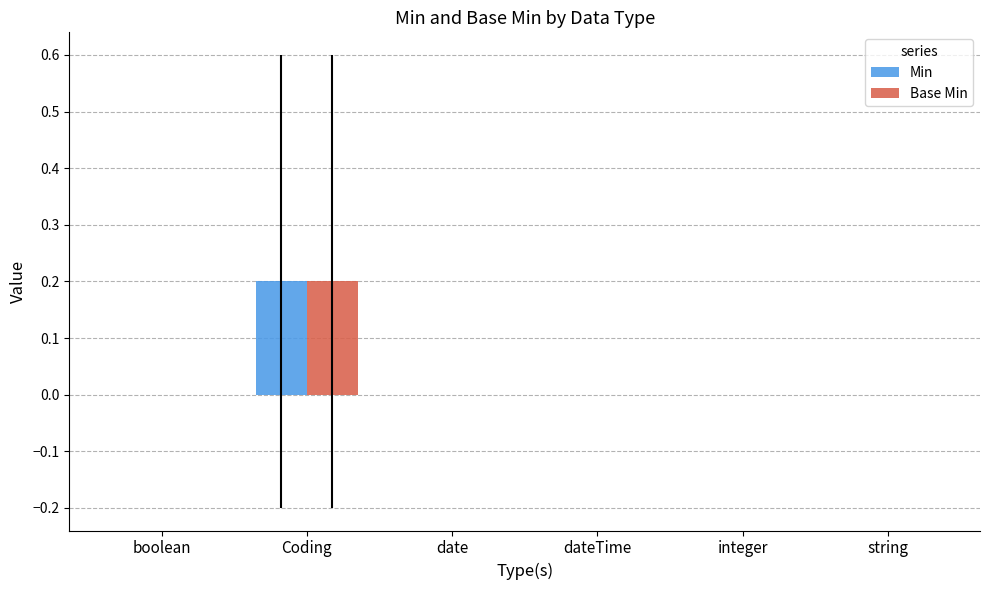

Is it true that Base Min equals 0.0 at dateTime?

True